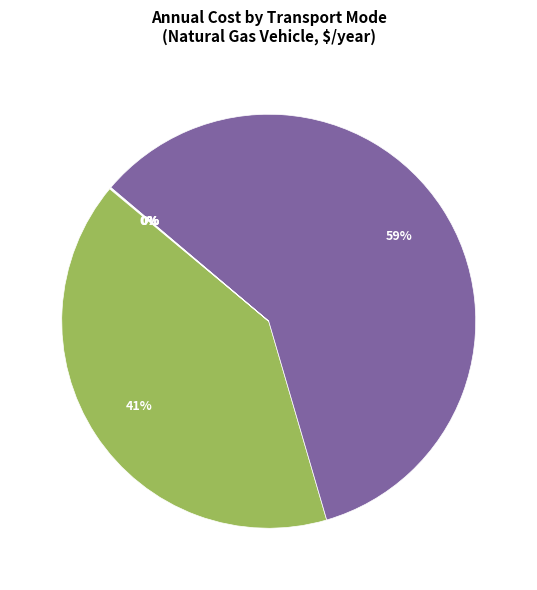

To the nearest percent, what is the difference between the largest and smallest slice percentages?

59%